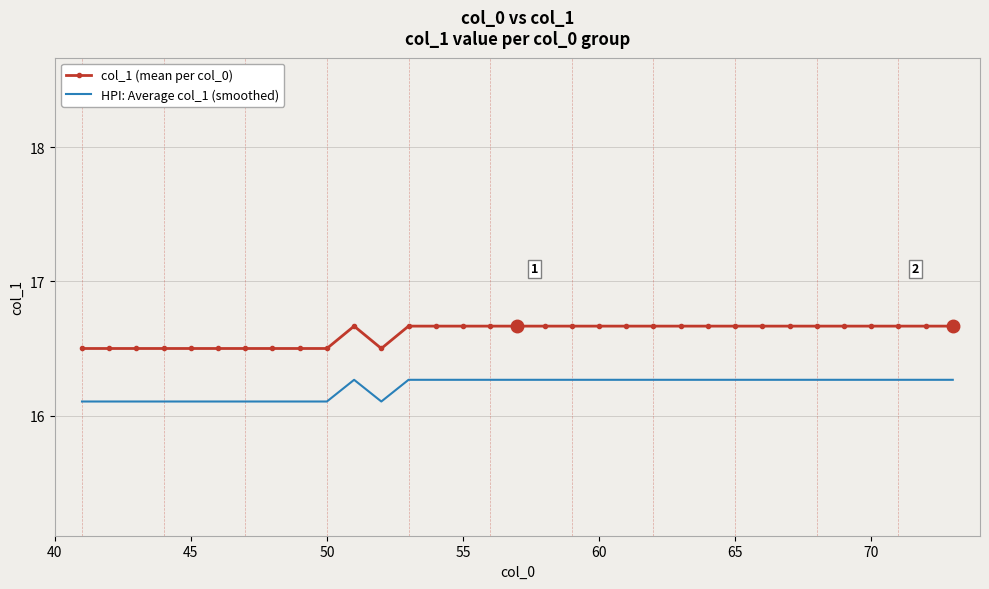

What is the maximum value for HPI: Average col_1 (smoothed)?

16.3